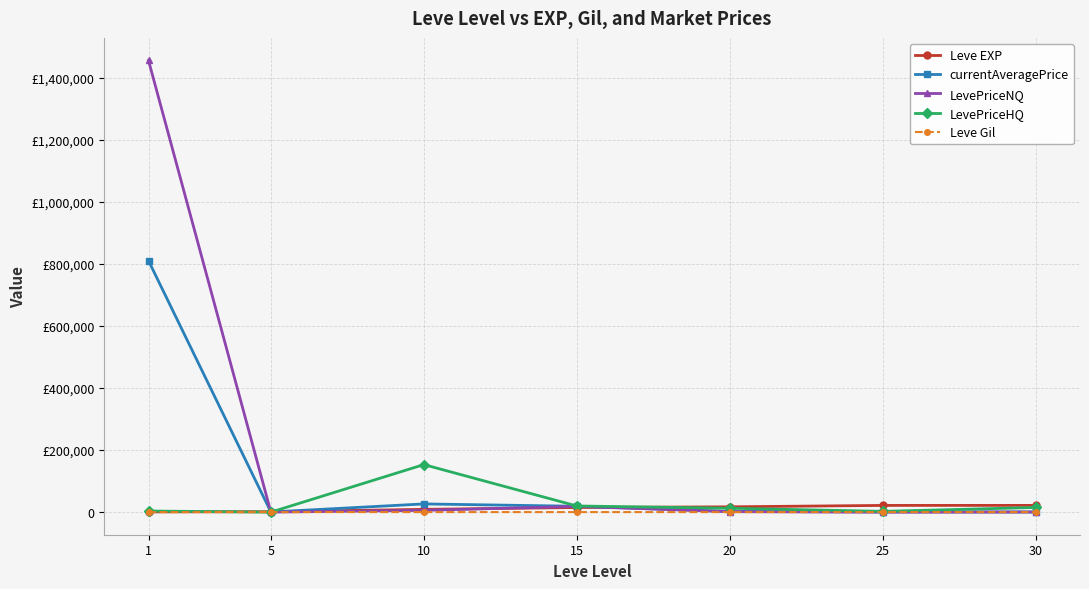

The currentAveragePrice series shows 30426.1 at 15. True or false?

False